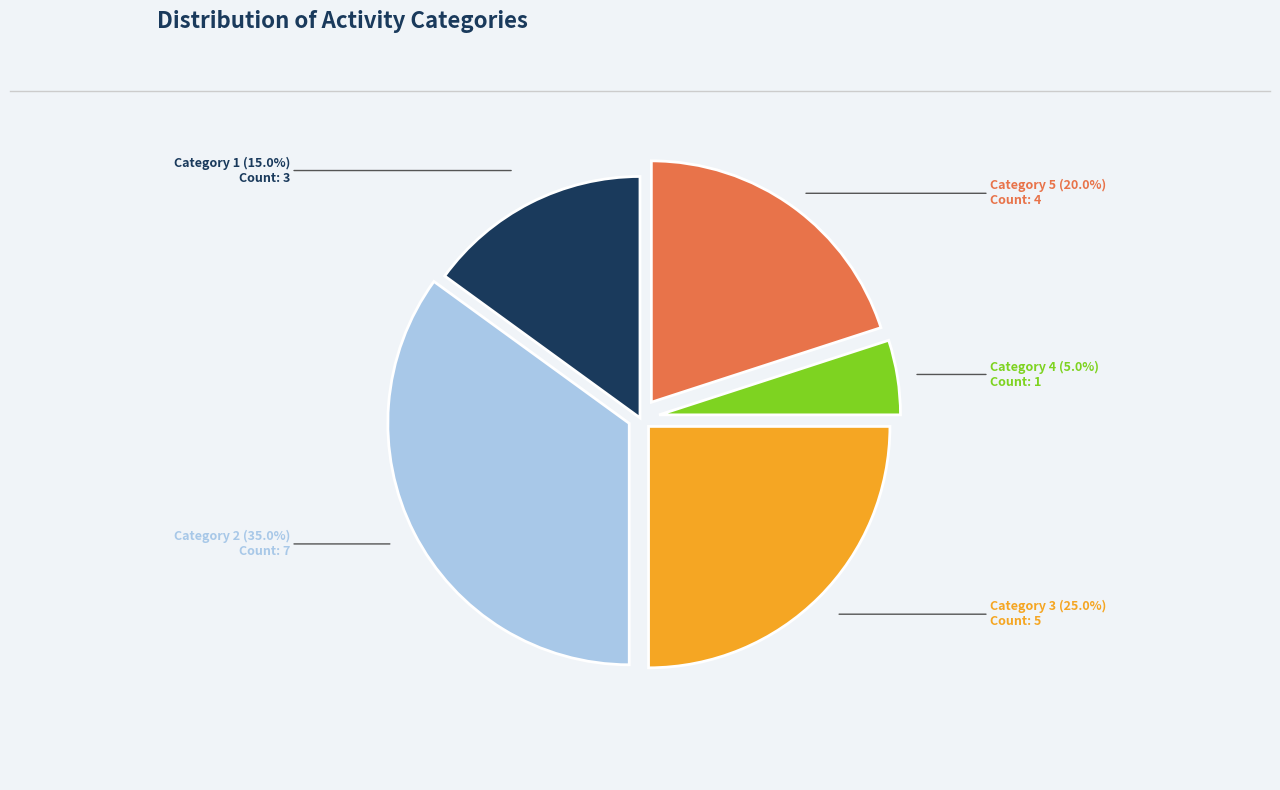

To the nearest percent, what portion does Category 2 represent?

35%